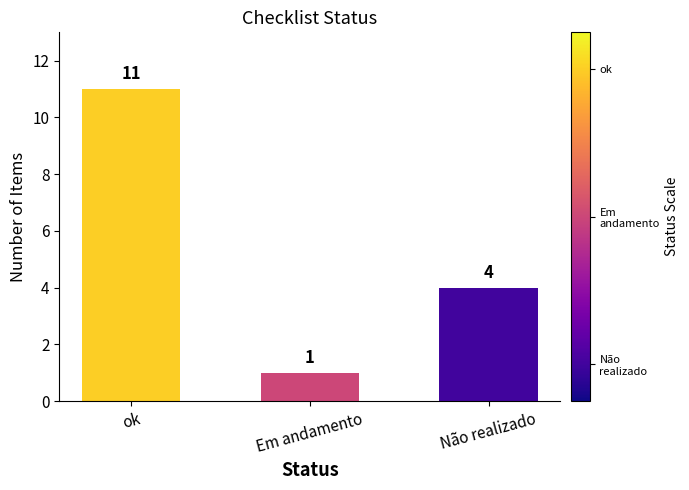

Rank the categories by value from lowest to highest.

Em andamento, Não realizado, ok